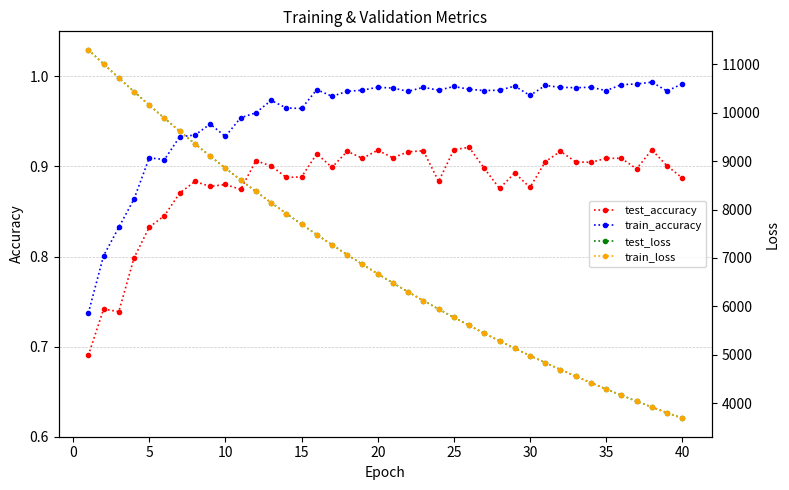

True or false: train_accuracy has more than 0 interior local peaks.

True